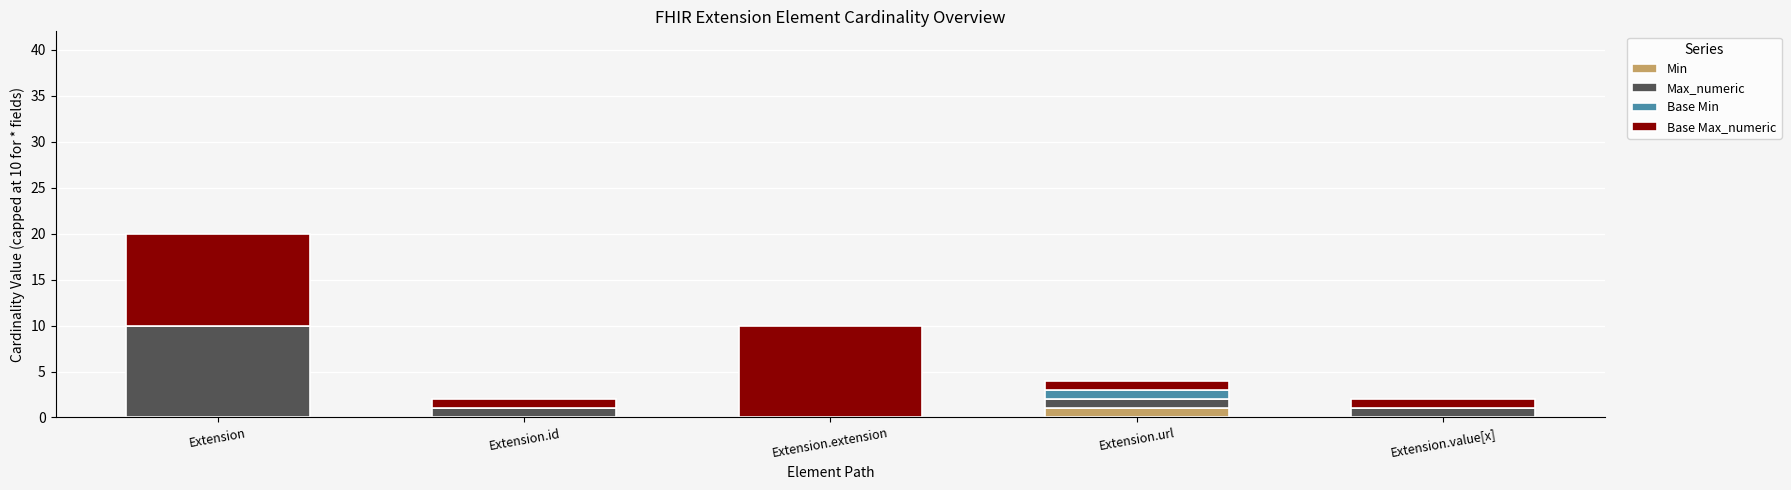

The value of Min at Extension.extension is 0. True or false?

True